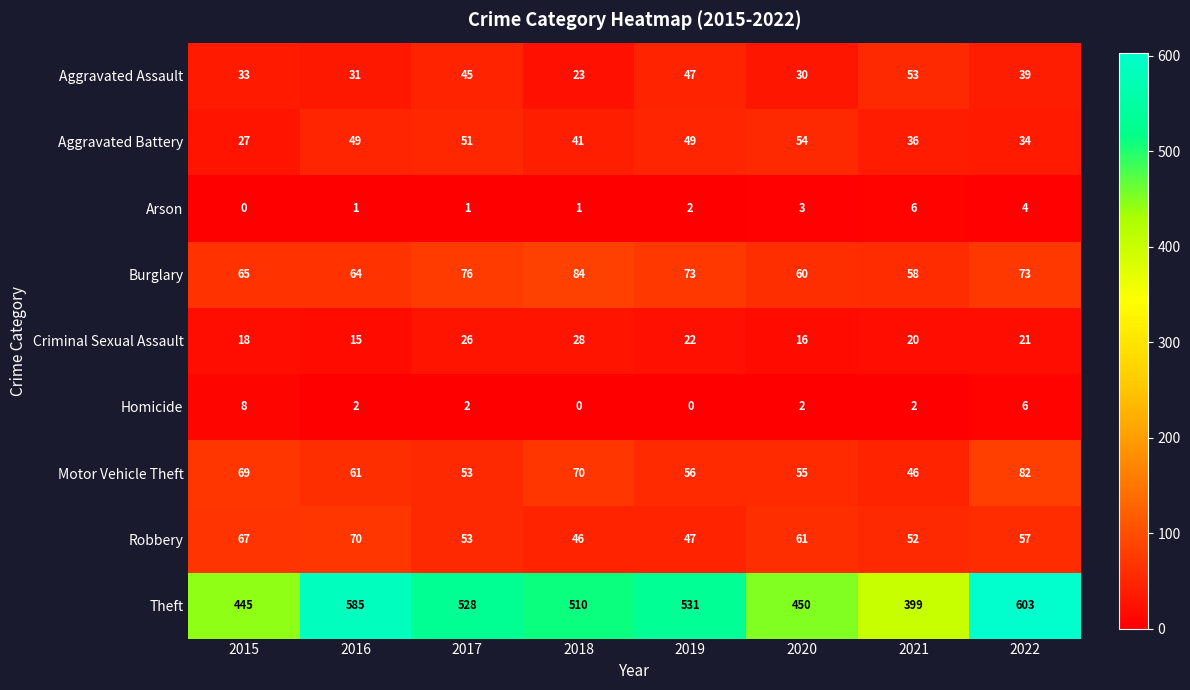

What is the sum of all Robbery values?

453